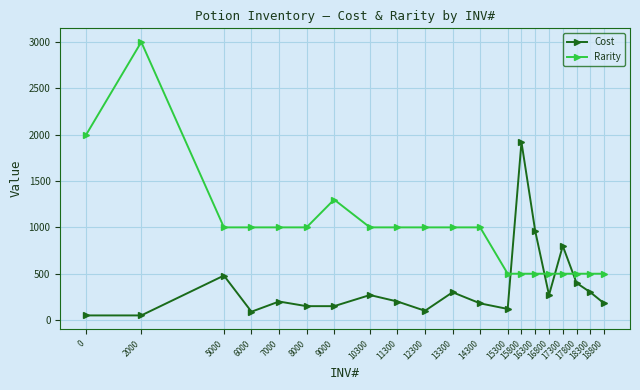

Does the chart display data point markers on the line(s)?

Yes